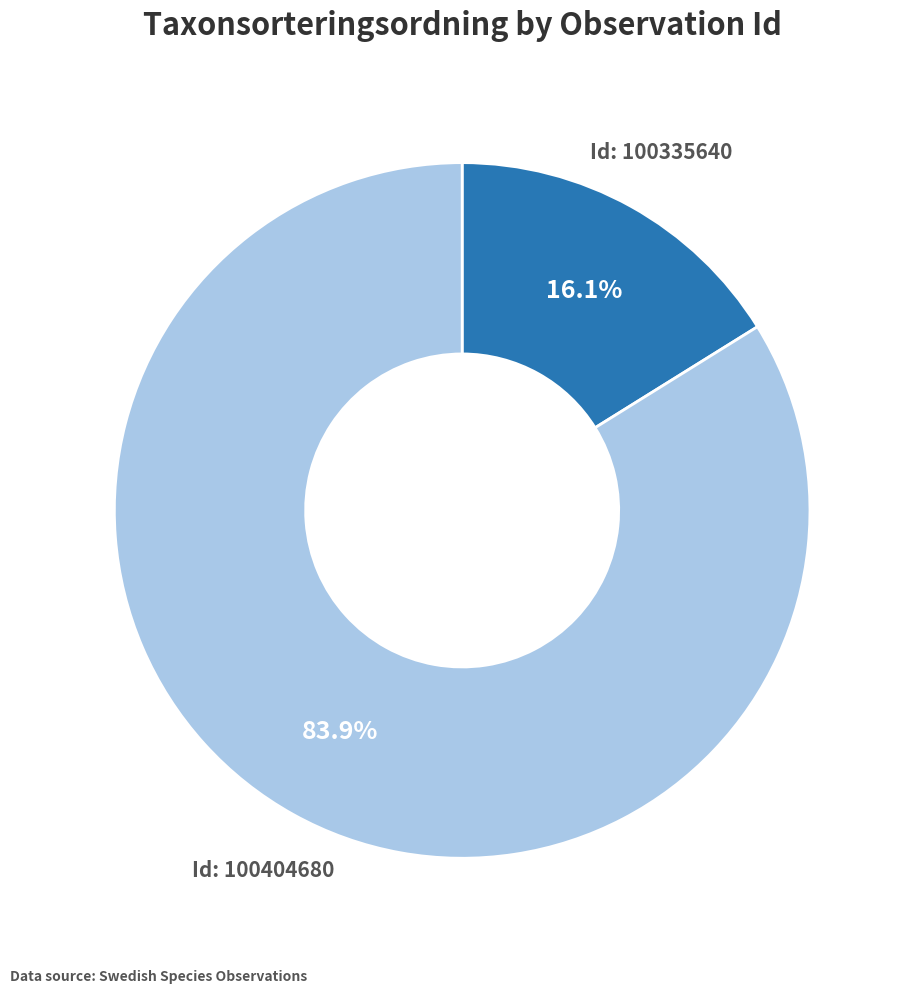

Is there any slice that represents more than half of the pie?

Yes